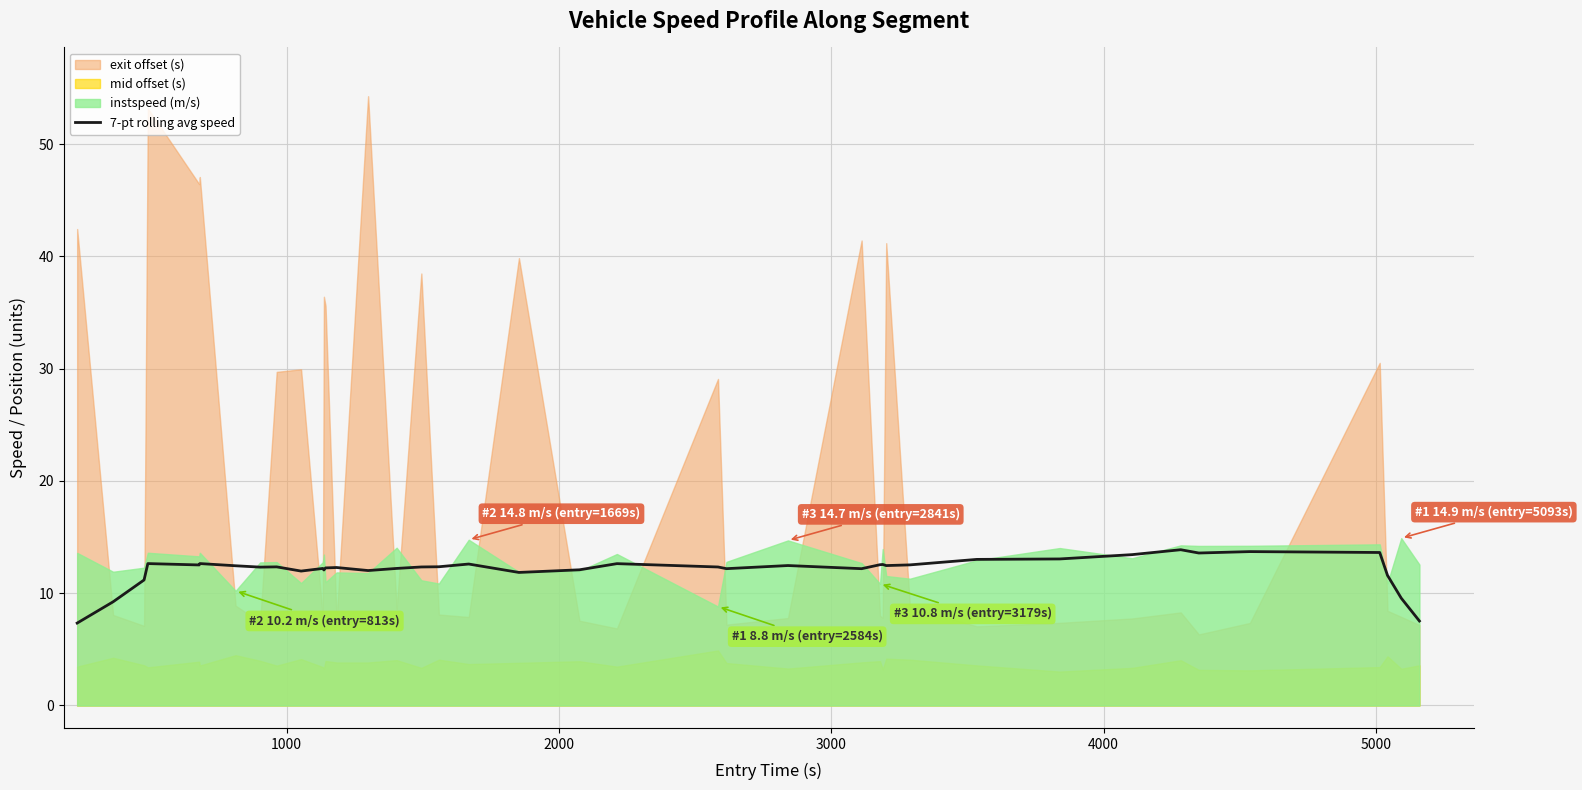

What is the lowest value of the 7-pt rolling avg speed series?

7.3